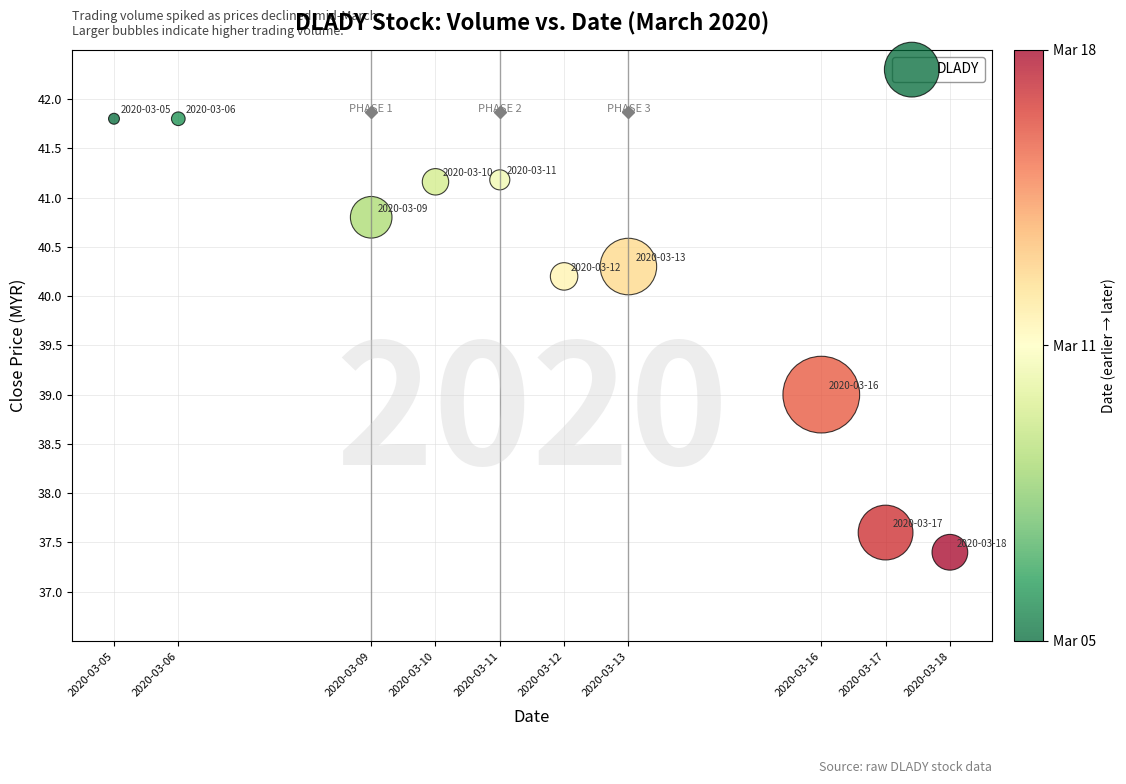

What is the average X value?

1583945280.0